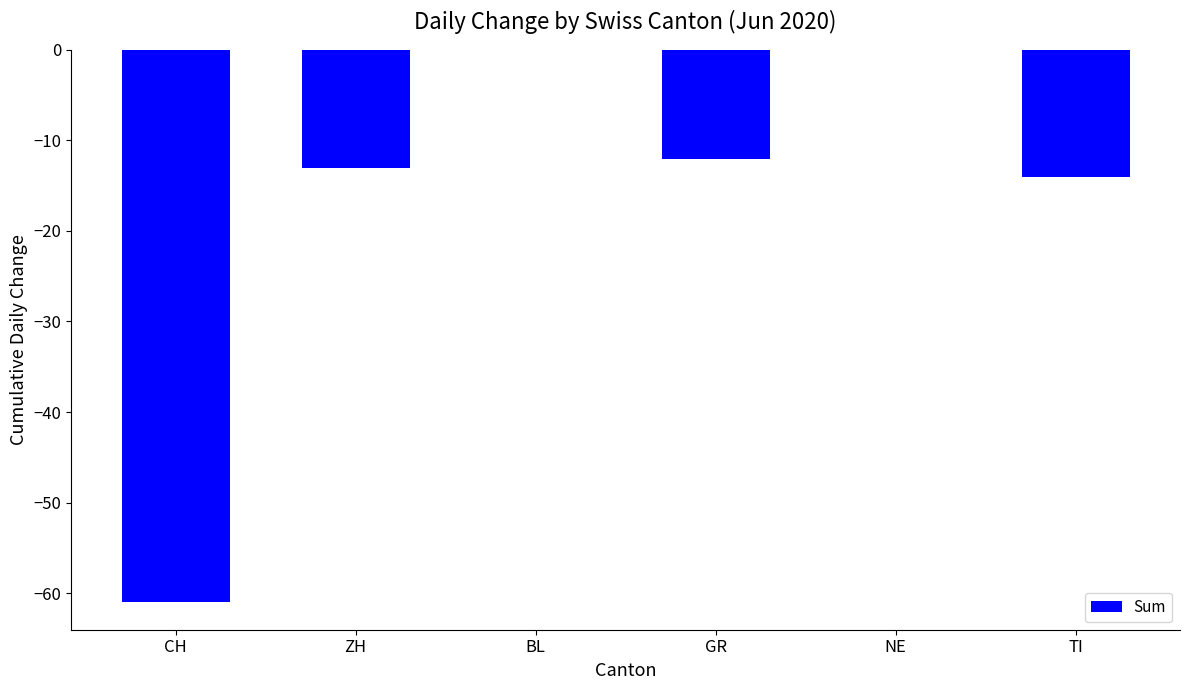

At which label does the data first exceed -12?

BL